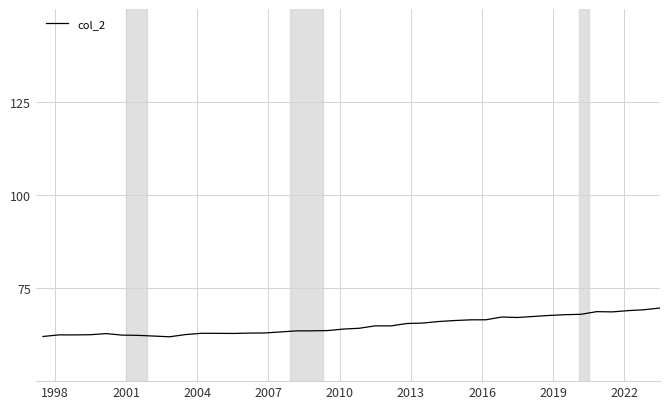

What is the minimum value shown in the chart?

61.9